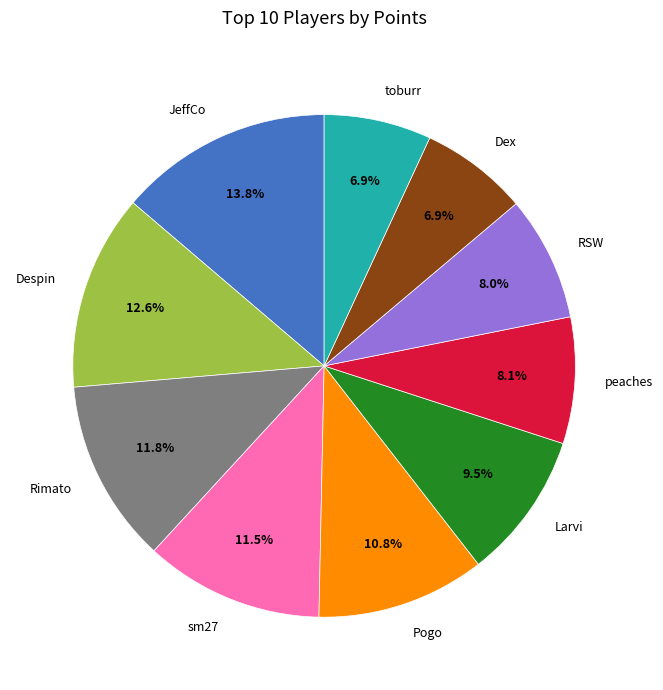

Combined, do Despin and Dex account for over 50%?

No